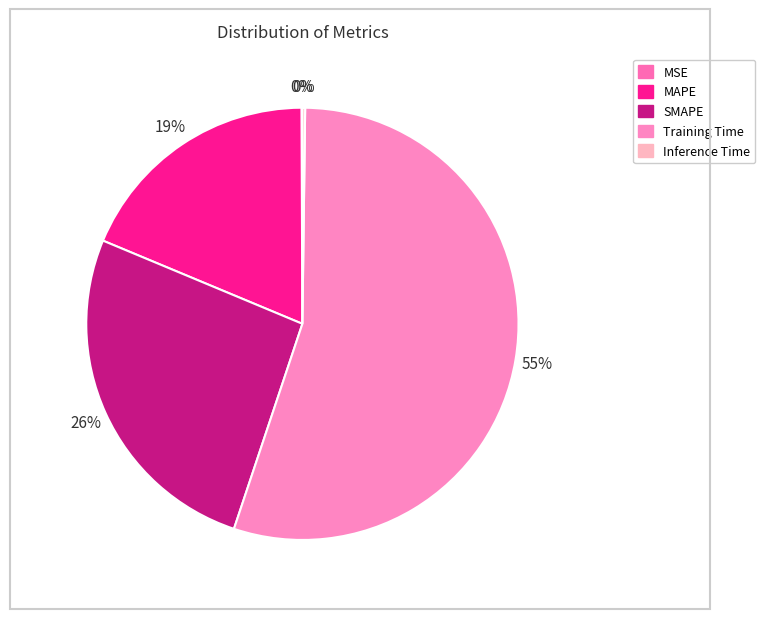

Between Inference Time and Training Time, which is larger?

Training Time